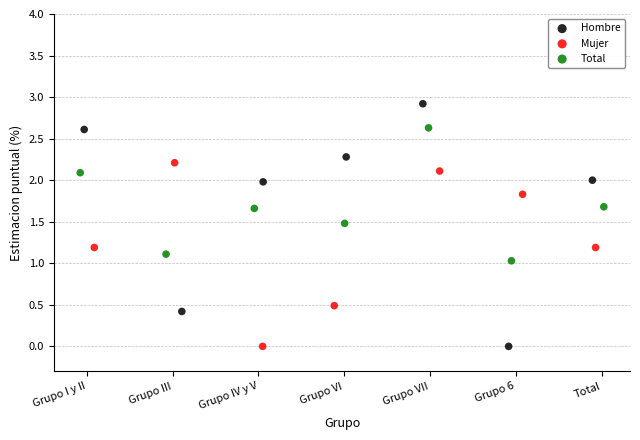

Which series reaches the maximum Y coordinate?

Hombre